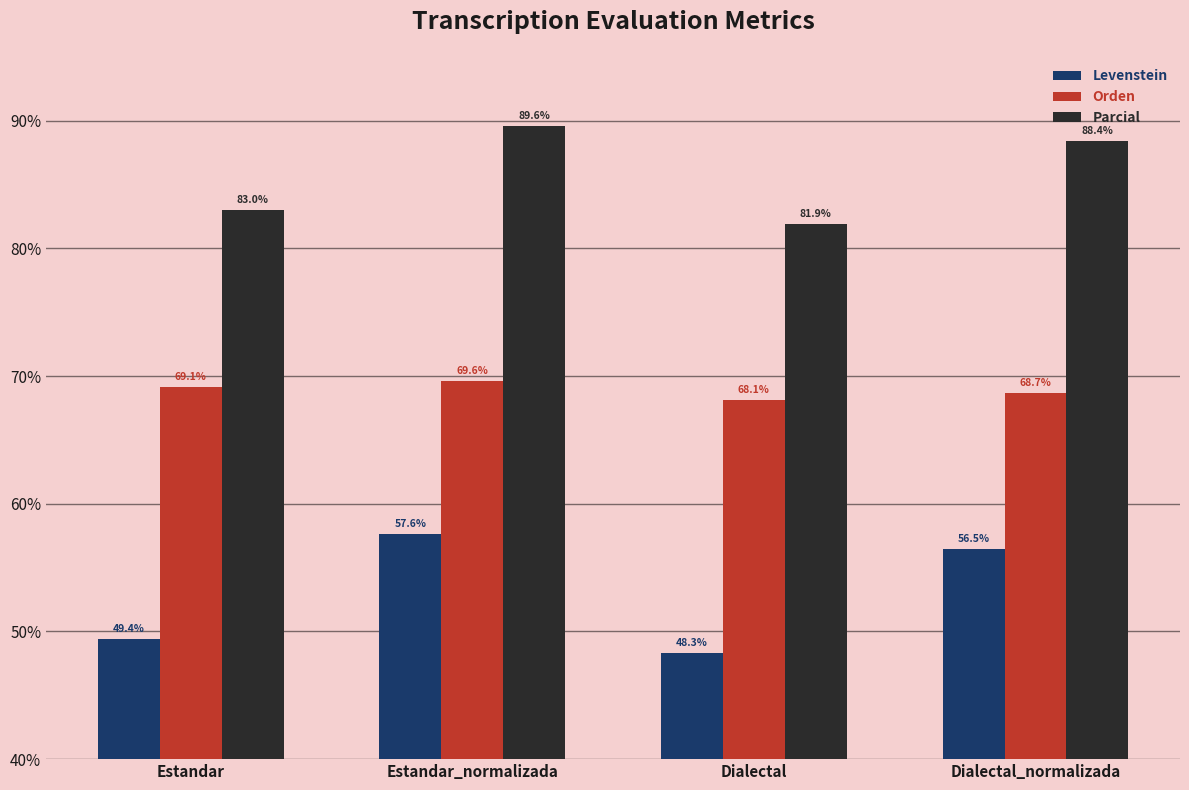

True or false: Orden has a value of 47.6 at Estandar_normalizada.

False